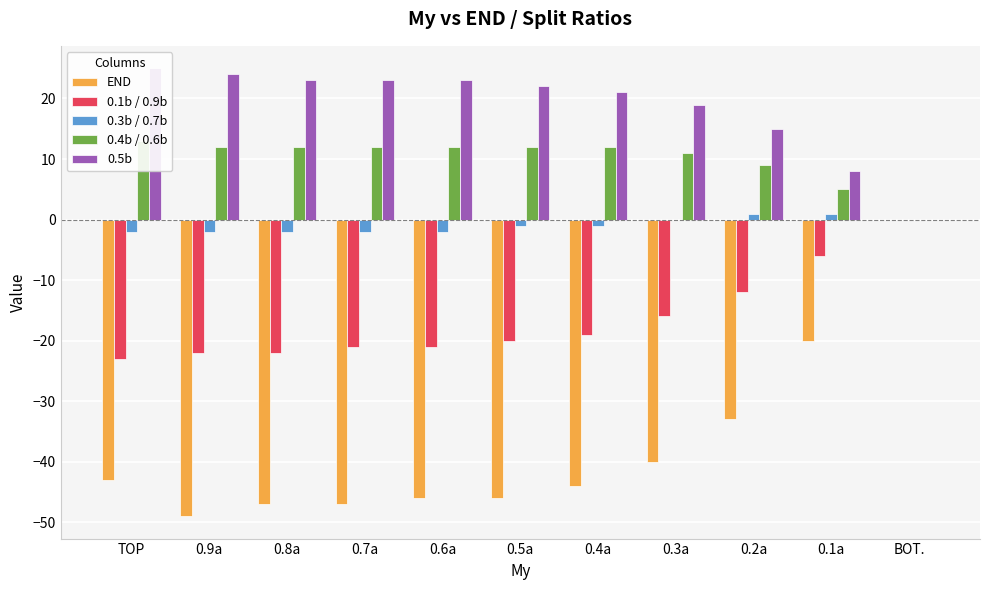

How many categories are shown in the chart?

11